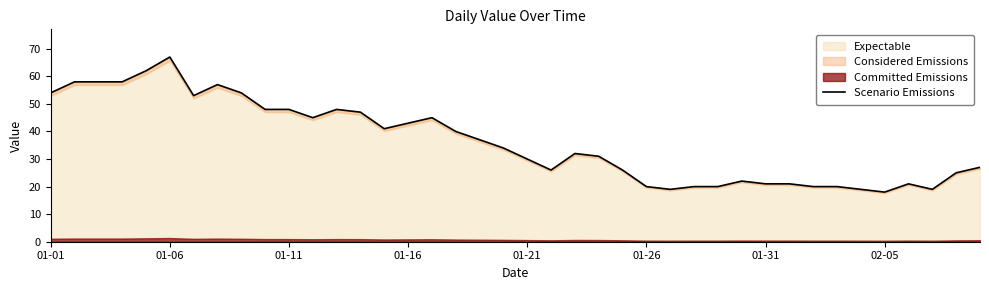

Is it true that Expectable equals 15 at 01-11?

False